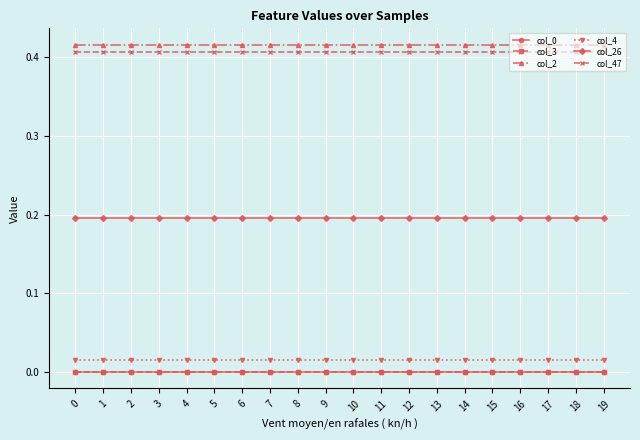

Is this an area chart (filled region under the line)?

No